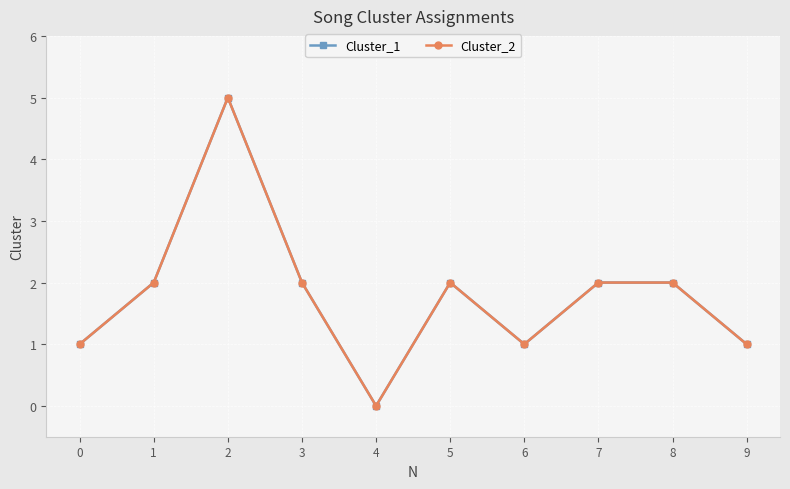

Is this an area chart (filled region under the line)?

No